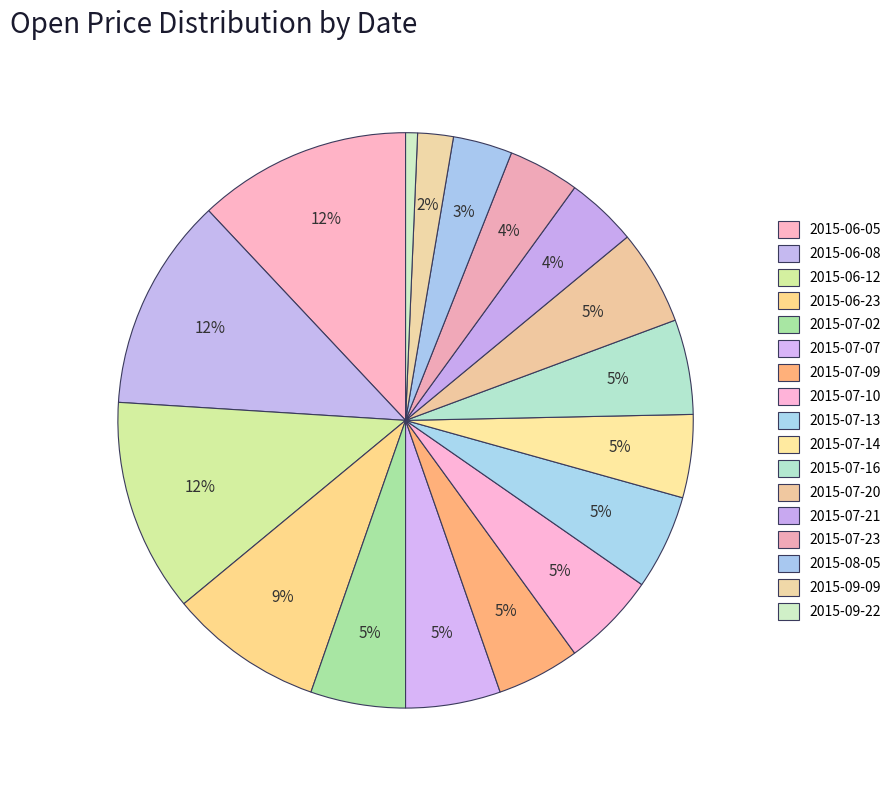

How many segments does this pie chart have?

17